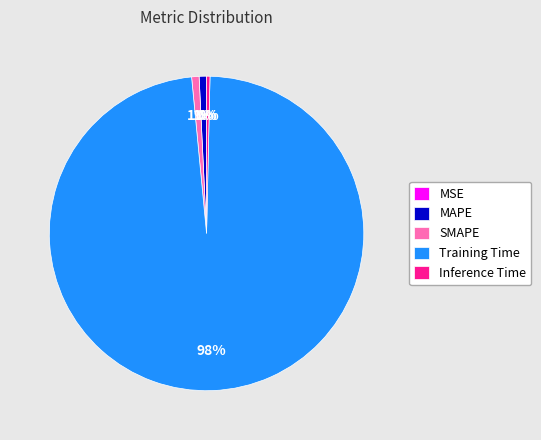

True or false: MAPE accounts for 1% of the total.

True